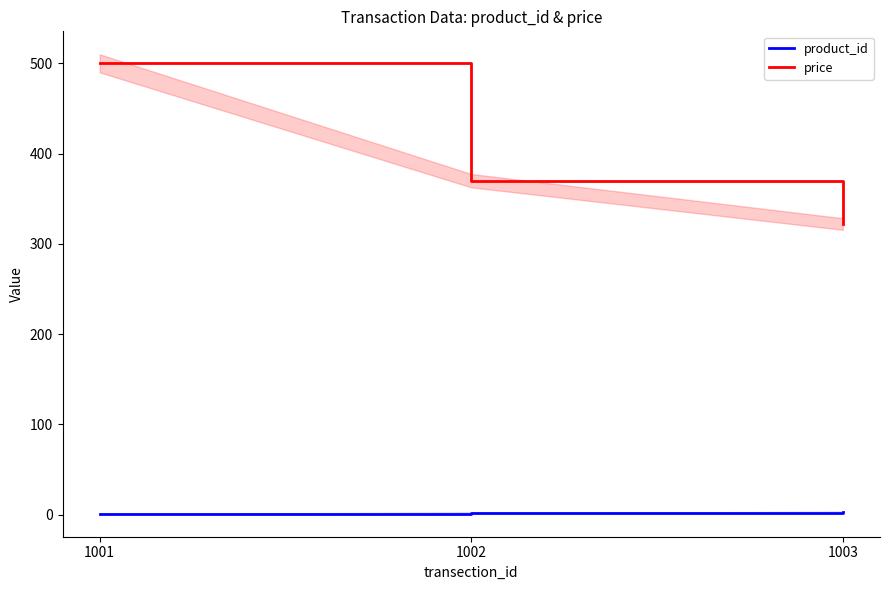

At which label does product_id first exceed 2?

1003